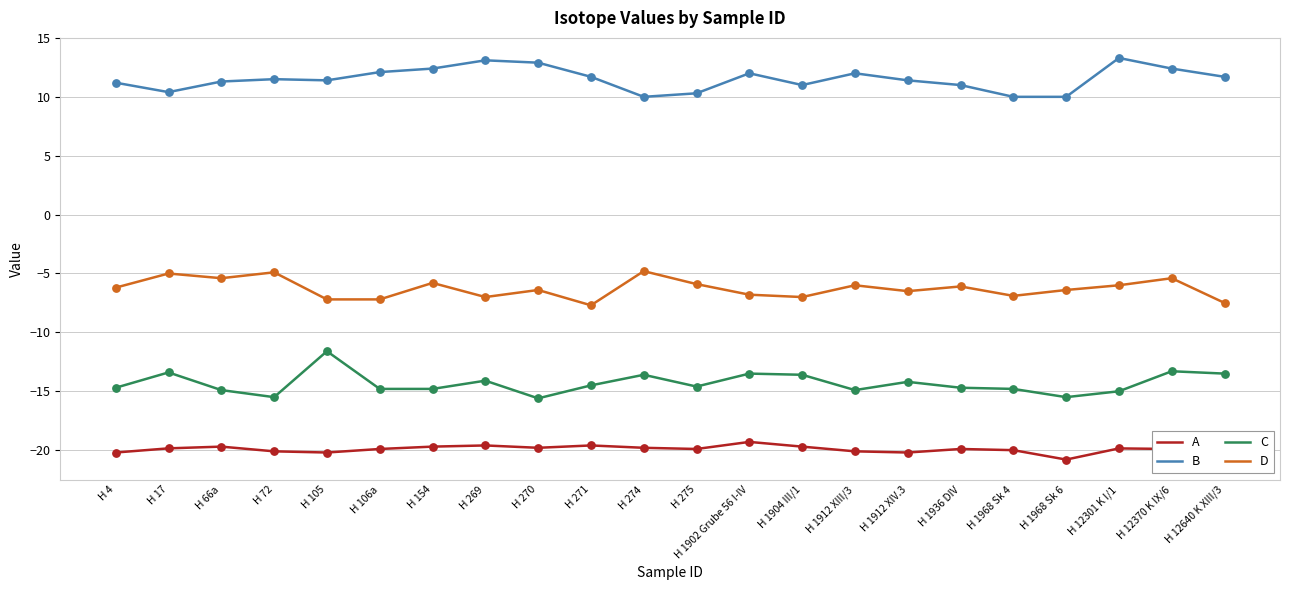

Which series has the largest total across all categories?

B